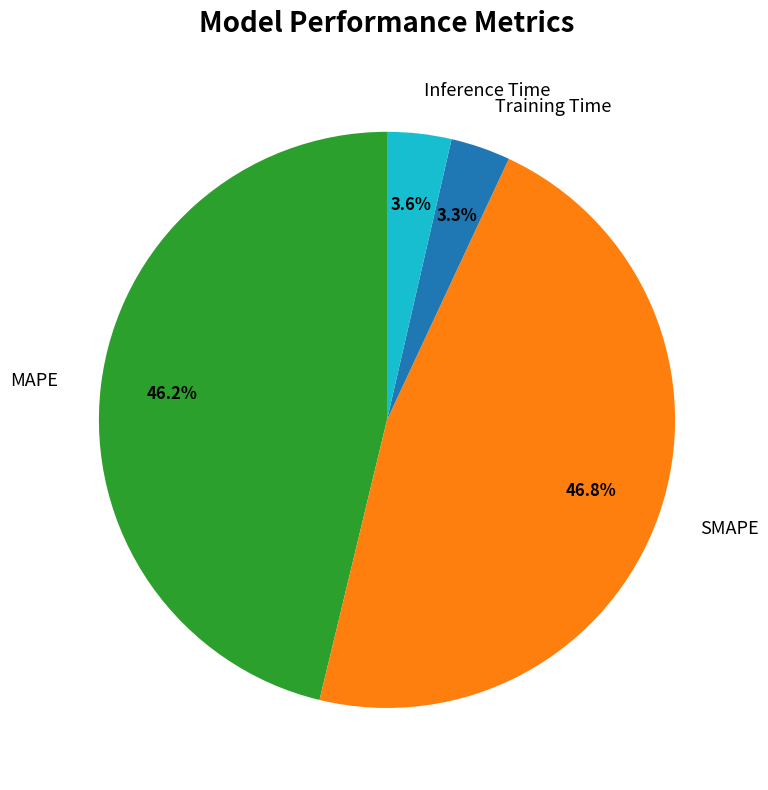

To the nearest percent, what is the difference between the MAPE and Training Time slice percentages?

43%